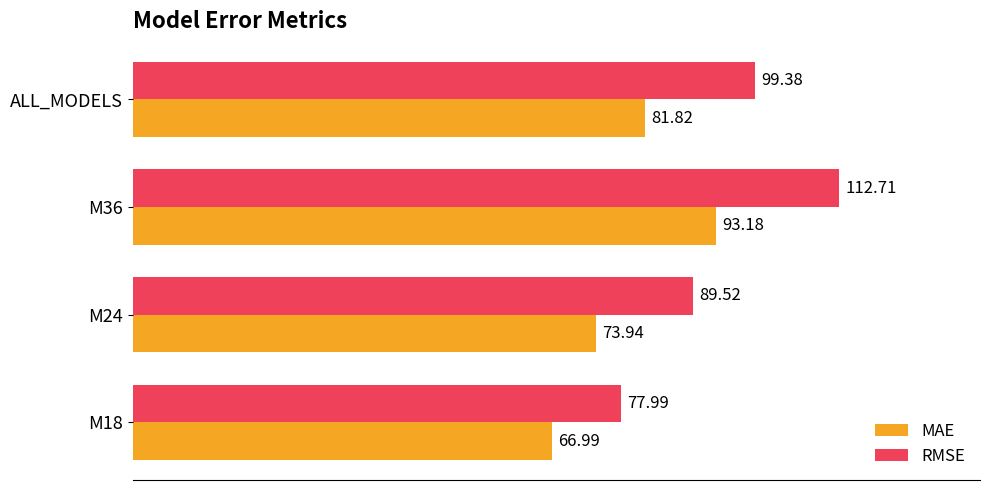

Which series changed the most between M24 and M36?

RMSE